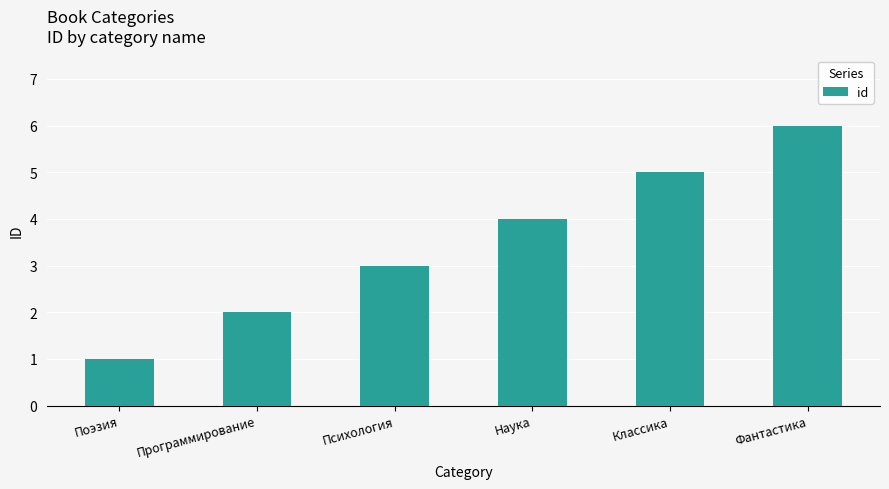

Count the values in the range 2 to 5.

4